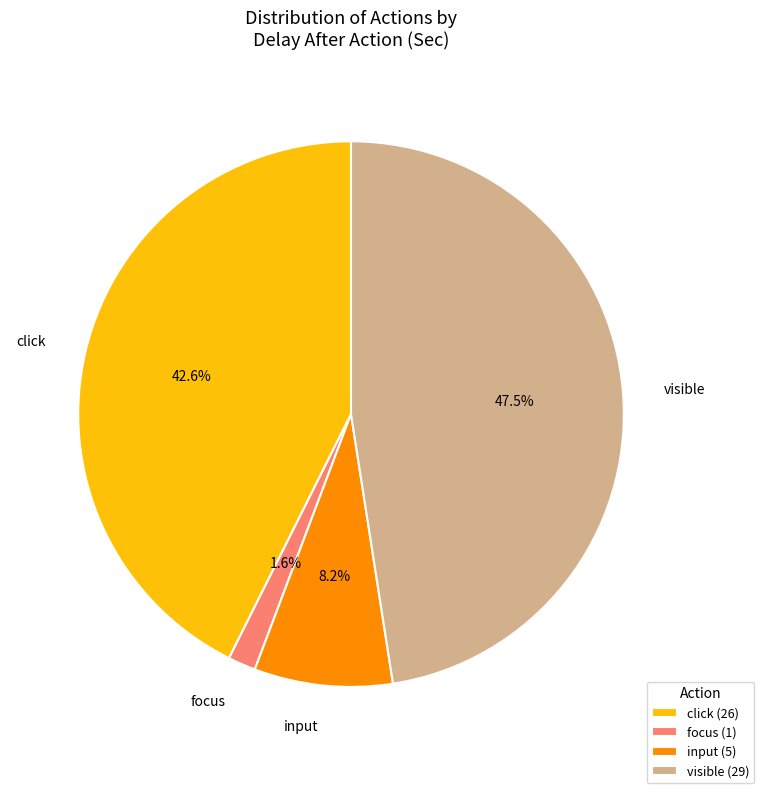

What percentage is NOT represented by visible?

52.5%